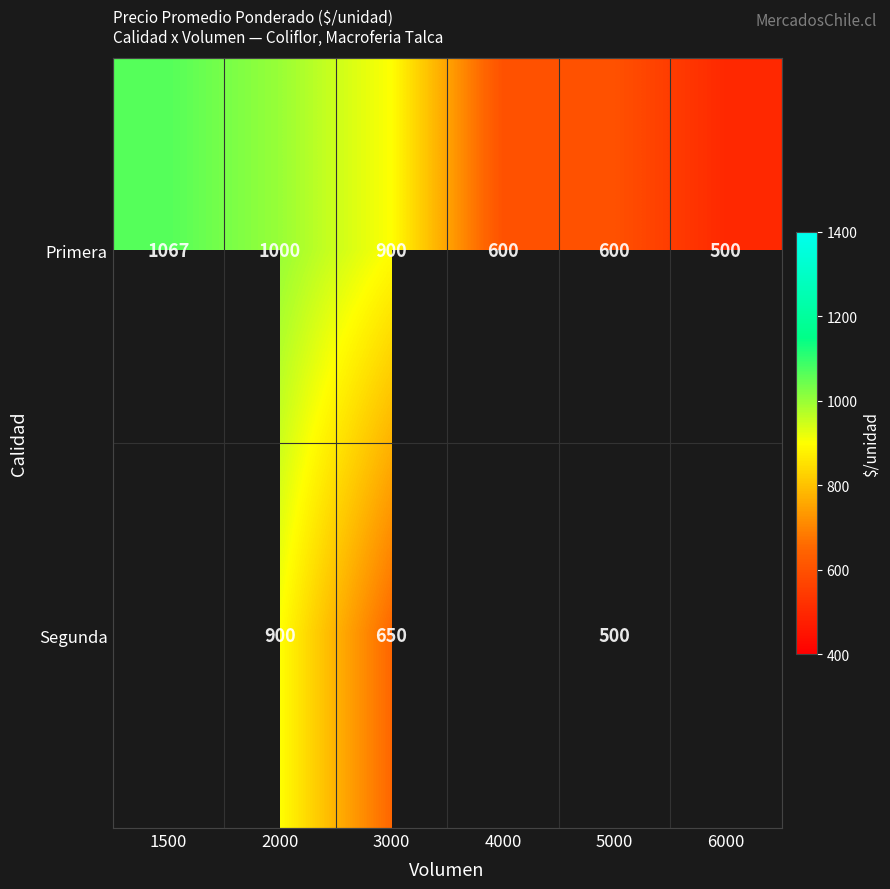

What value does the Primera series have at 2000, to the nearest 50?

1000